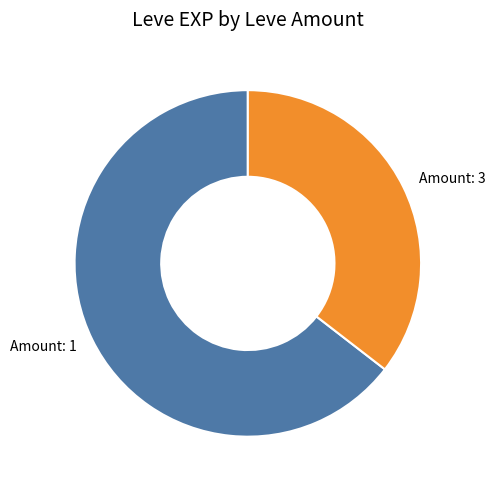

Does Amount: 1 account for over 50% of the chart?

Yes